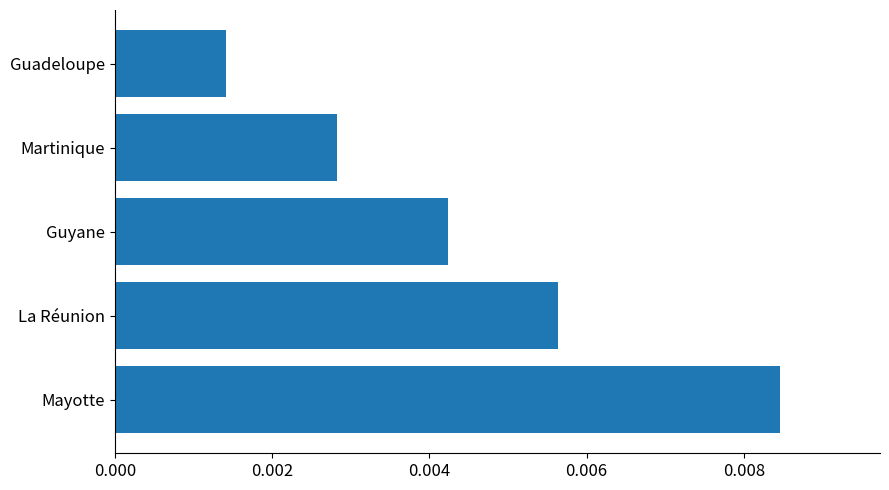

Which has a higher value, Guyane or La Réunion?

La Réunion